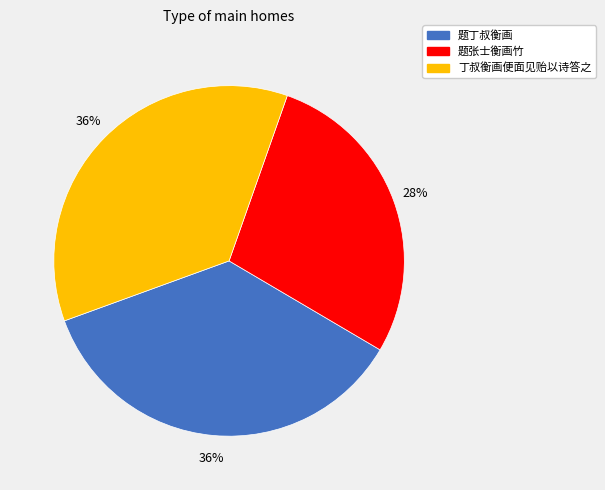

Does 丁叔衡画便面见贻以诗答之 represent more than half of the total?

No